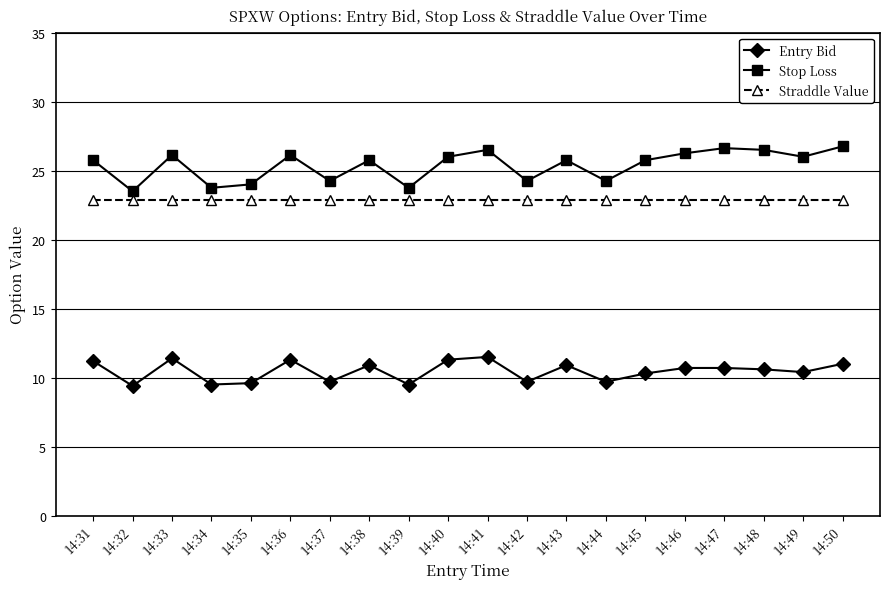

At 14:37, list the series in order from smallest to largest.

Entry Bid, Straddle Value, Stop Loss